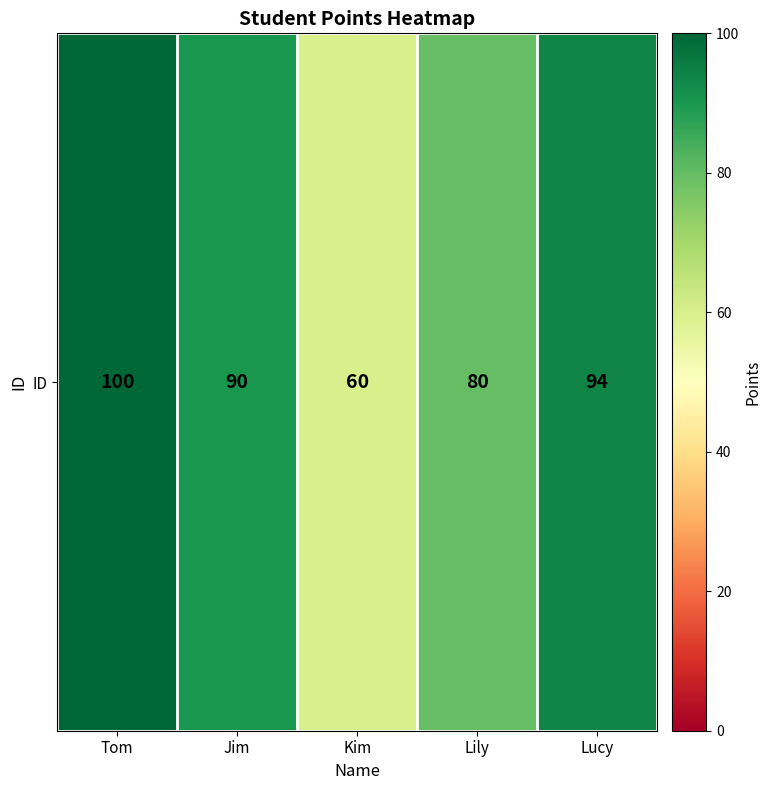

What is the smallest value displayed?

60